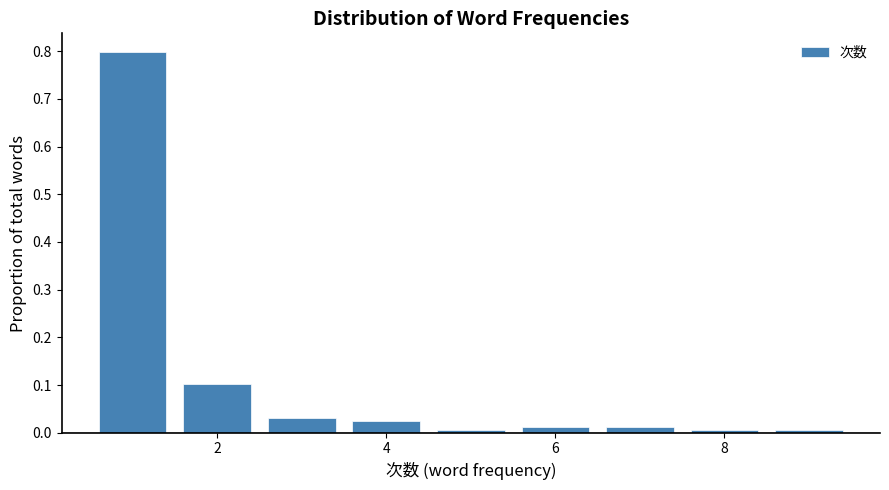

Reading left to right, list every bar in this chart as the range it spans on the x-axis followed by its height. Neither the bar edges nor the heights are printed on the chart, so give them approximately, as read against the axes.

0.5 to 1.5: 0.80
1.5 to 2.5: 0.10
2.5 to 3.5: 0.03
3.5 to 4.5: 0.03
4.5 to 5.5: under 0.01
5.5 to 6.5: 0.01
6.5 to 7.5: 0.01
7.5 to 8.5: under 0.01
8.5 to 9.5: under 0.01